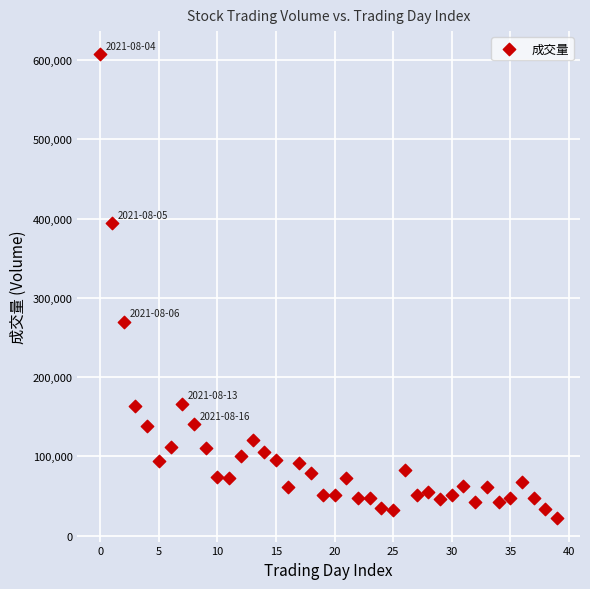

What is the range of Y values (max minus min)?

585419